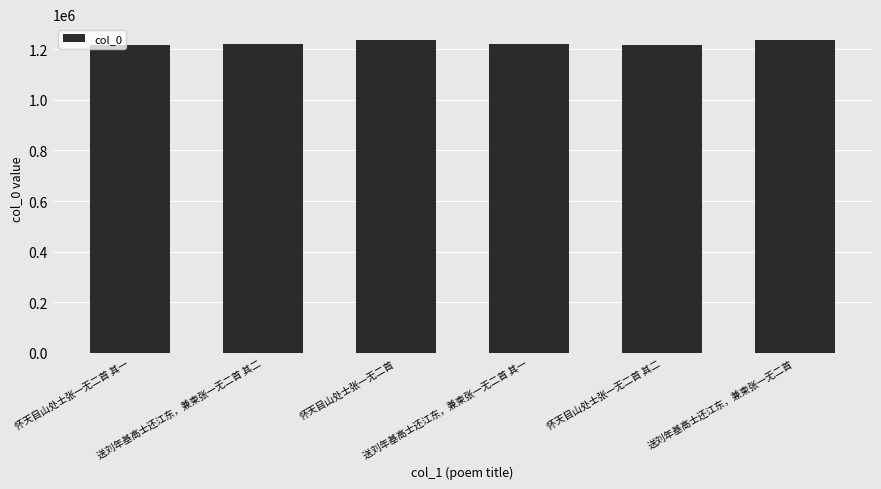

What is the label of the 1st bar from the right?

送刘年基高士还江东，兼柬张一无二首